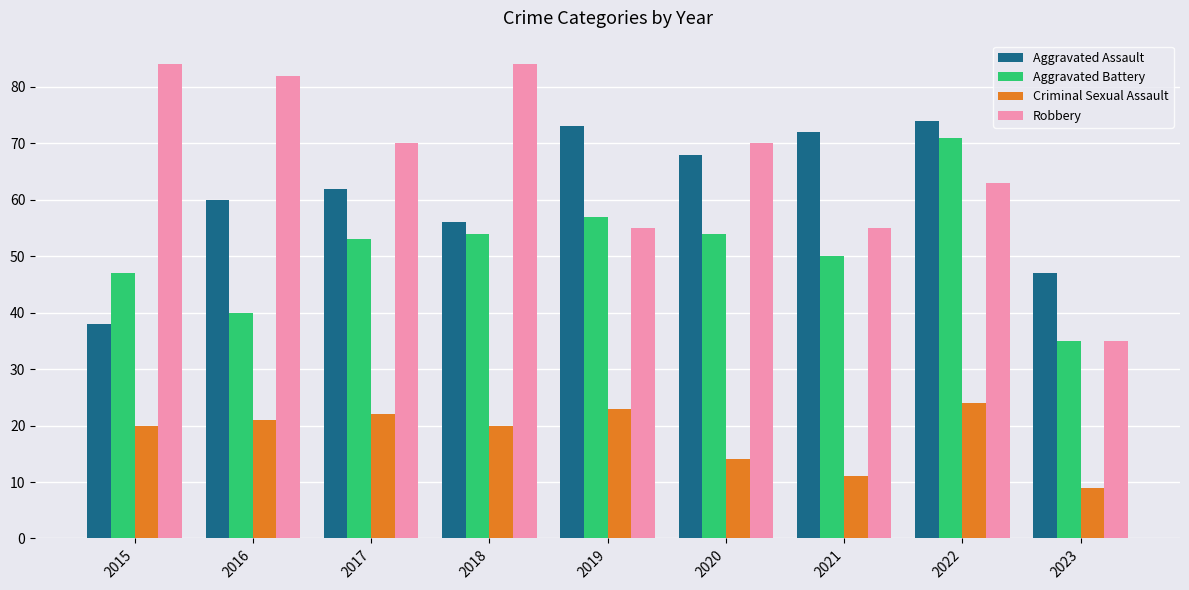

At 2020, list the series in order from largest to smallest.

Robbery, Aggravated Assault, Aggravated Battery, Criminal Sexual Assault